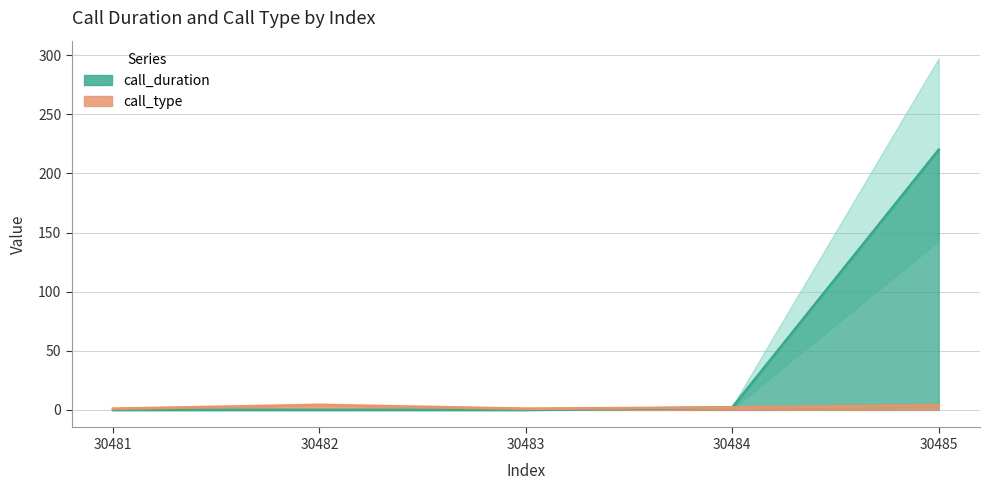

What is the sum of all call_duration values?

222